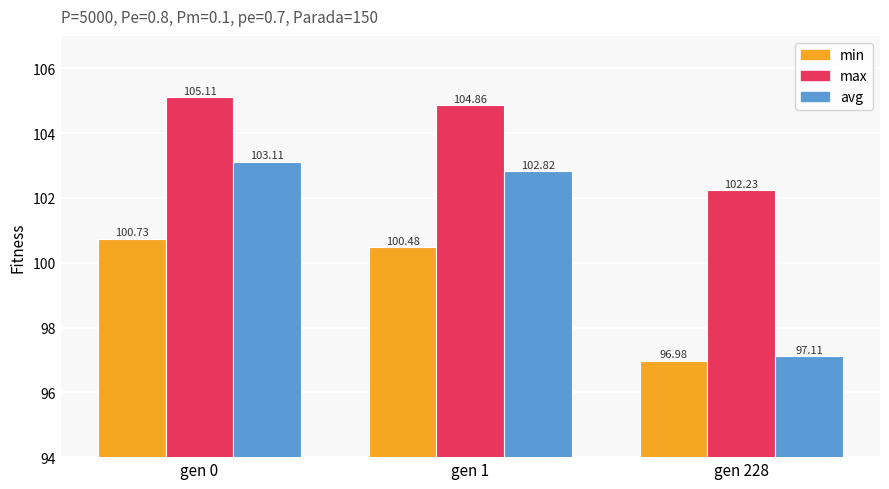

Which series has the largest total across all categories?

max